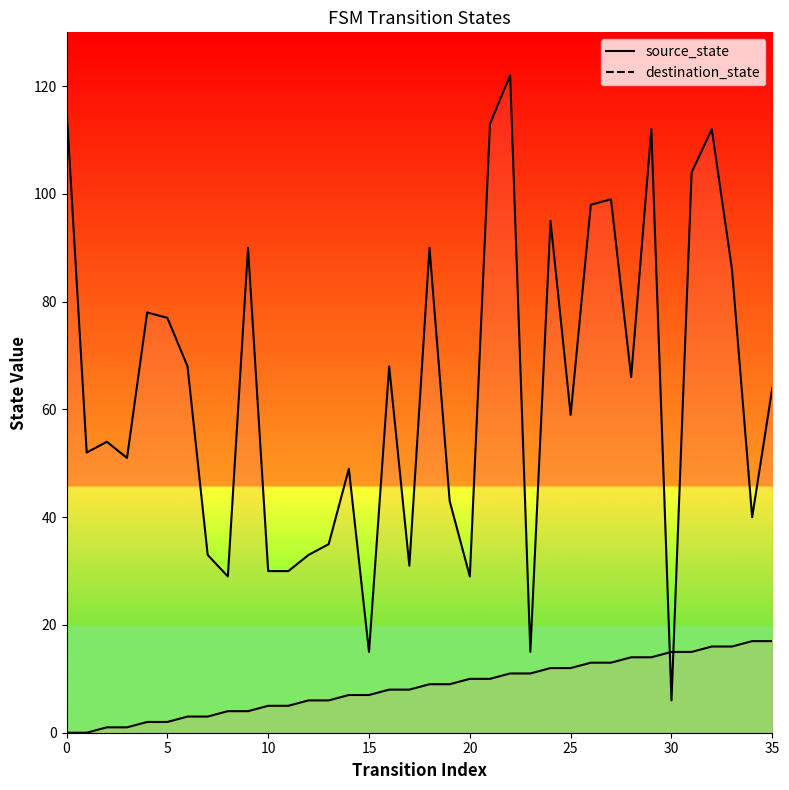

True or false: destination_state has a value of 40 at 34.

True